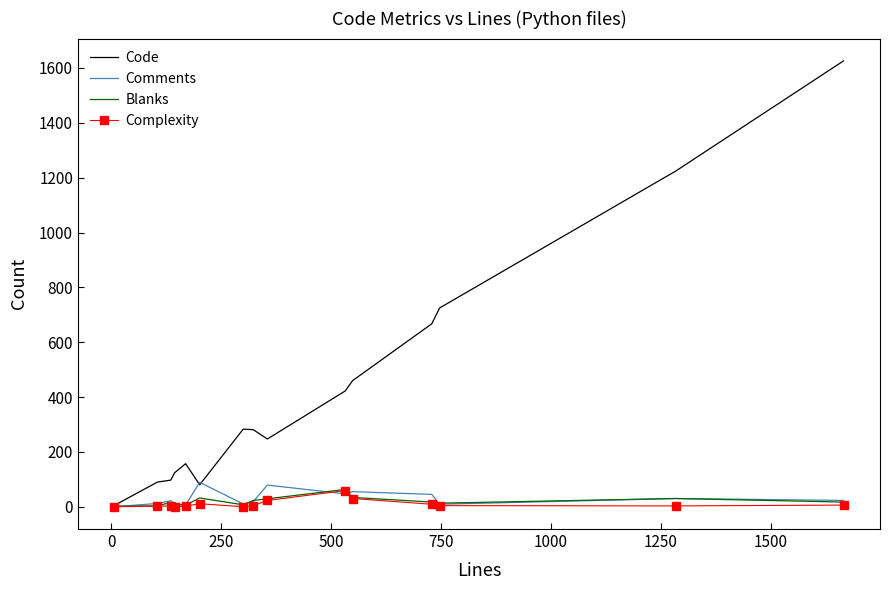

Count the number of data series in this chart.

4